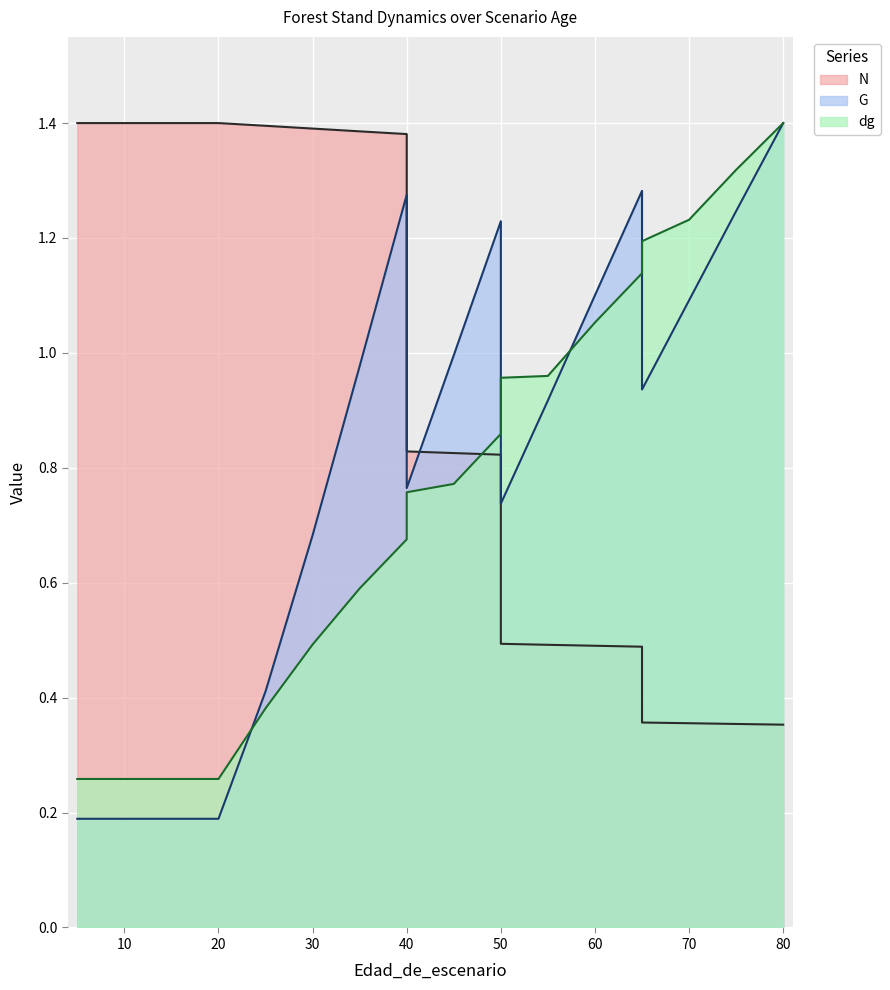

After their last crossing, which series has the higher values: dg or G?

dg